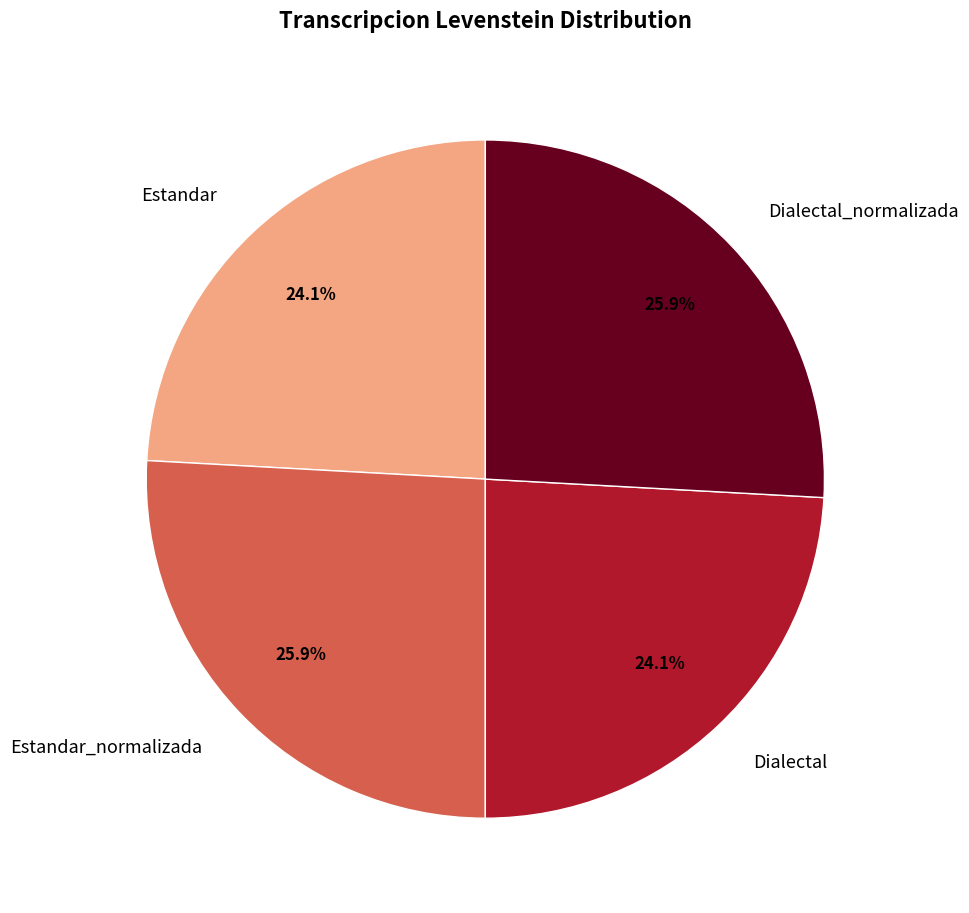

Count the number of slices in the pie.

4